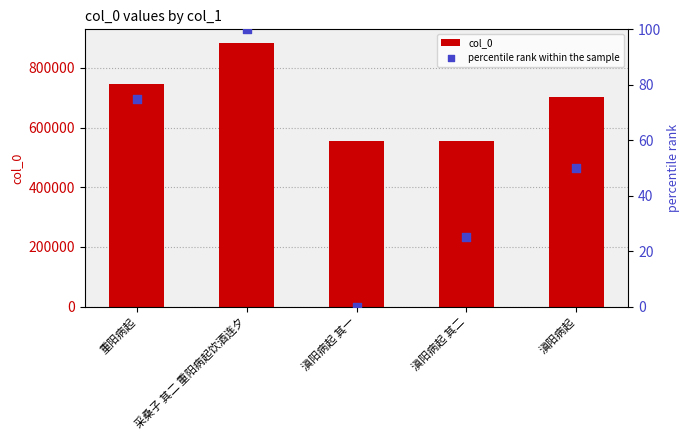

Which series reaches the minimum Y coordinate?

percentile rank within the sample